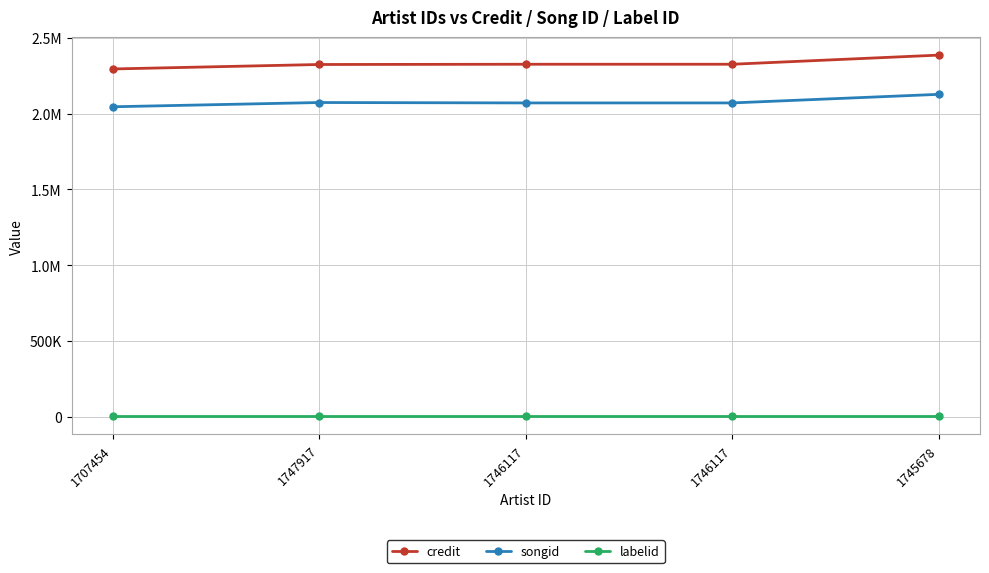

What are all the series names shown in the legend?

credit, songid, labelid